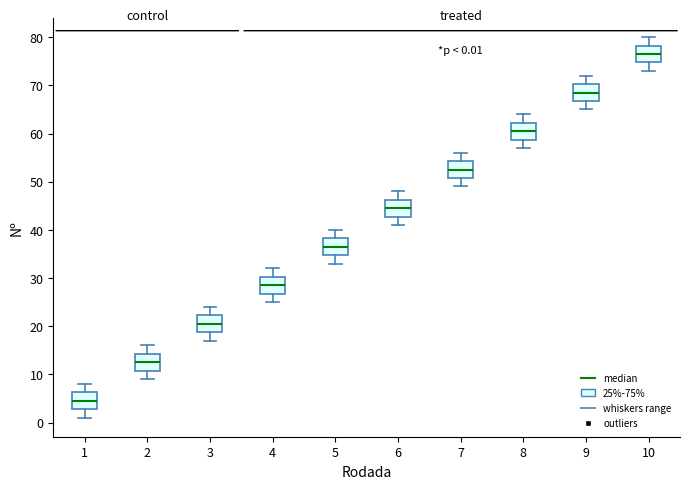

Which box has the highest median line?

10